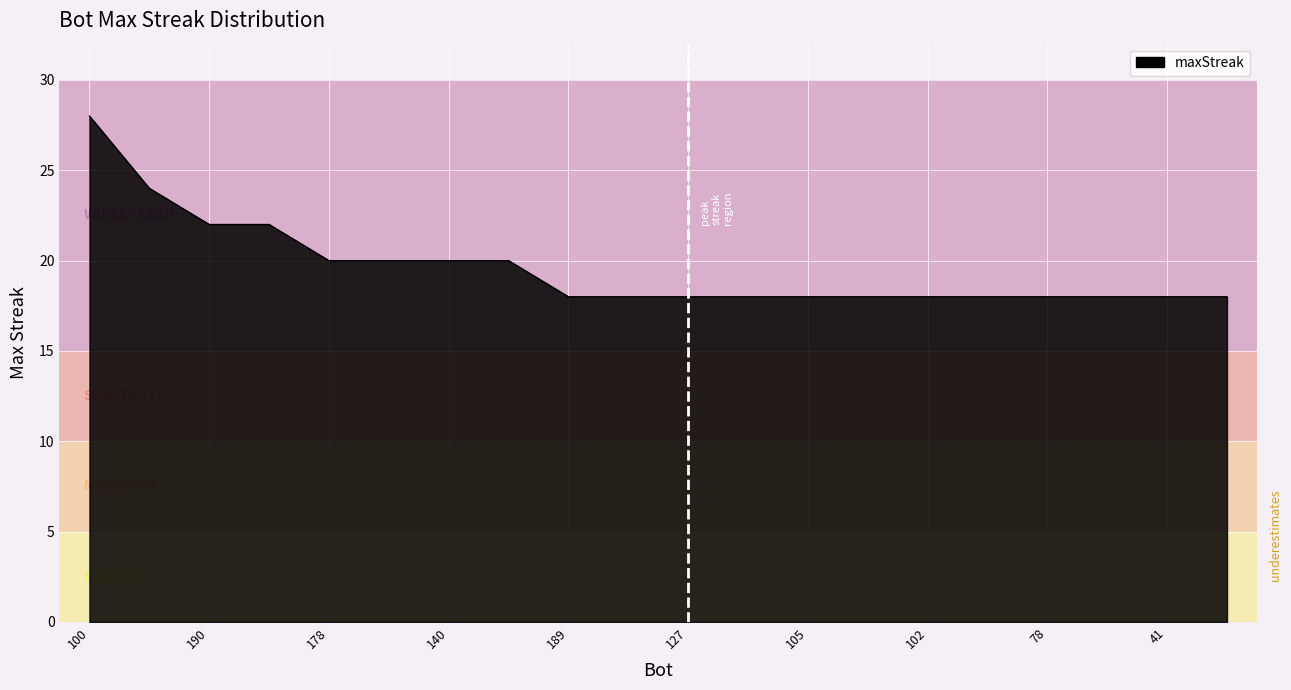

What is the difference between the maximum and minimum values?

10